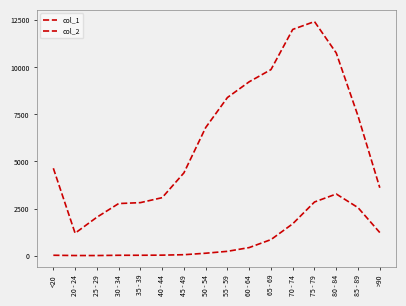

How many lines are shown in the chart?

2